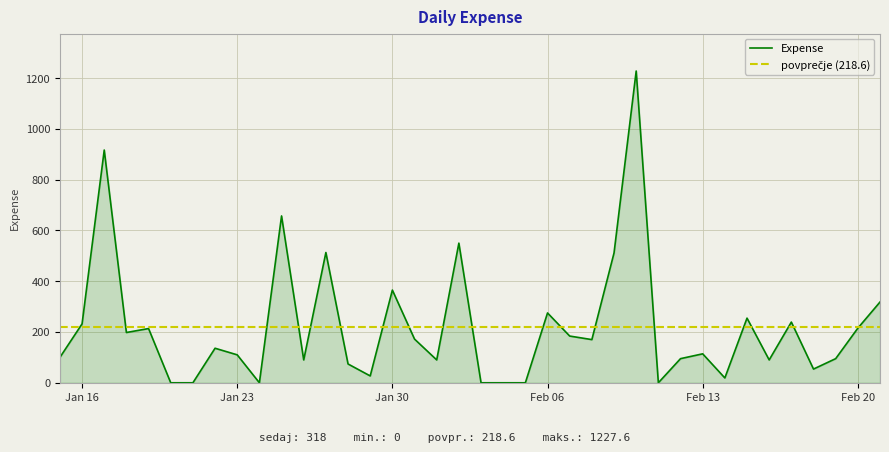

Reading left to right, extract all data points from this chart.

100.0	232.0	916.5	198.0	213.5	0.0	0.0	136.0	110.0	0.0	657.0	90.0	513.0	74.0	27.0	365.0	172.0	90.0	549.9	0.0	0.0	0.0	275.0	184.0	170.0	511.1	1227.6	0.0	95.0	114.0	19.0	254.6	90.0	239.0	54.0	95.0	215.0	318.0